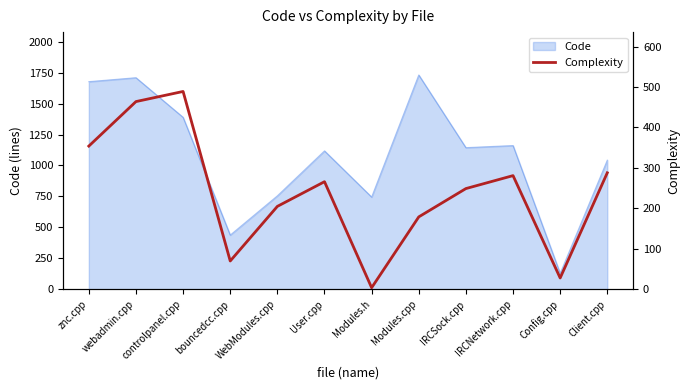

Where is Code nearest to the value 930?

Client.cpp